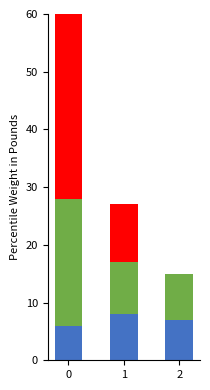

How many bars are there in total?

18